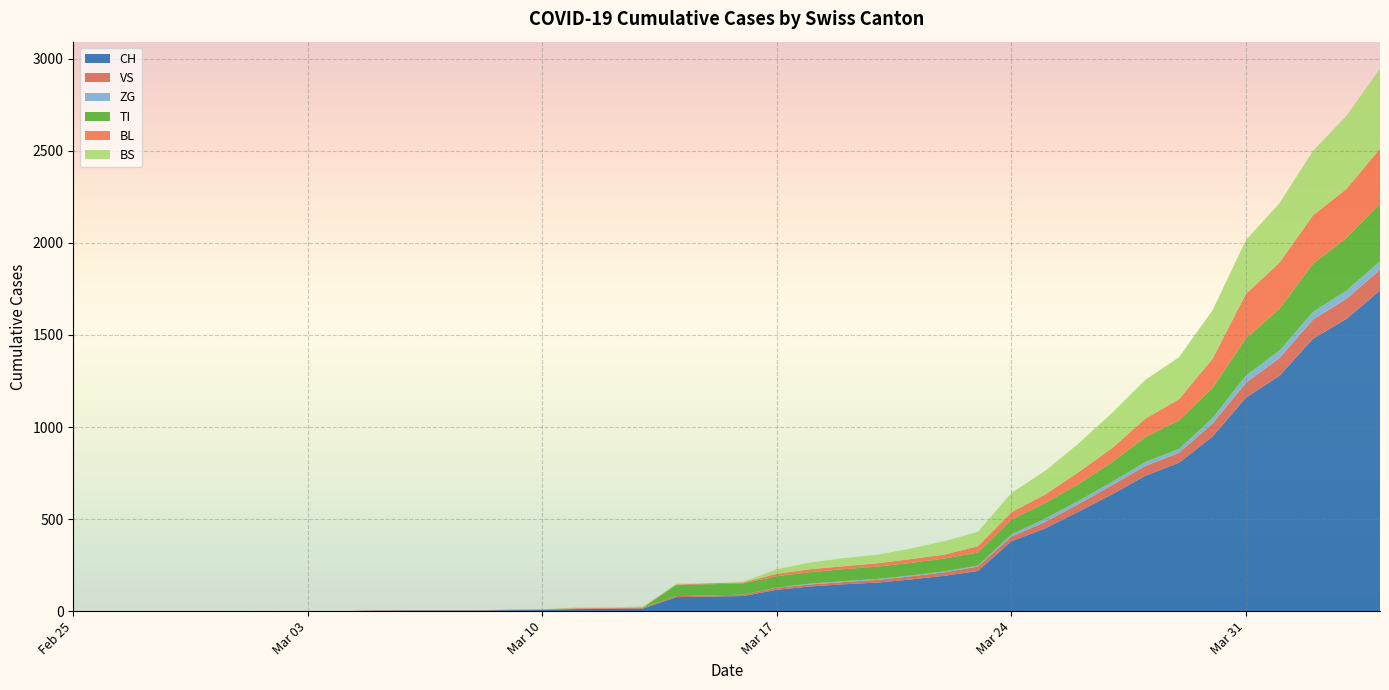

Reading right to left, extract all data points from this chart.

CH: 1742	1588	1480	1279	1160	948	806	736	634	540	449	380	218	192	172	155	146	134	116	82	79	76	14	12	11	6	5	3	3	3	2	0	0	0	0	0	0	0	0	0
VS: 112	109	104	96	81	71	54	53	50	41	35	25	24	19	17	15	12	11	11	8	6	6	5	3	3	2	2	2	2	2	2	0	0	0	0	0	0	0	0	0
ZG: 46	44	41	40	39	29	21	21	18	18	18	12	5	5	5	5	5	5	1	0	0	0	0	0	0	0	0	0	0	0	0	0	0	0	0	0	0	0	0	0
TI: 314	287	263	229	202	165	155	136	107	91	85	80	71	70	68	67	65	62	62	61	61	61	0	0	0	0	0	0	0	0	0	0	0	0	0	0	0	0	0	0
BL: 298	266	262	249	242	158	115	100	76	65	46	40	35	21	21	18	16	16	13	5	5	2	2	2	2	2	1	0	0	0	0	0	0	0	0	0	0	0	0	0
BS: 434	397	350	323	292	263	228	211	191	155	128	105	78	73	57	46	44	36	25	4	0	4	4	4	4	0	0	0	0	0	0	0	0	0	0	0	0	0	0	0